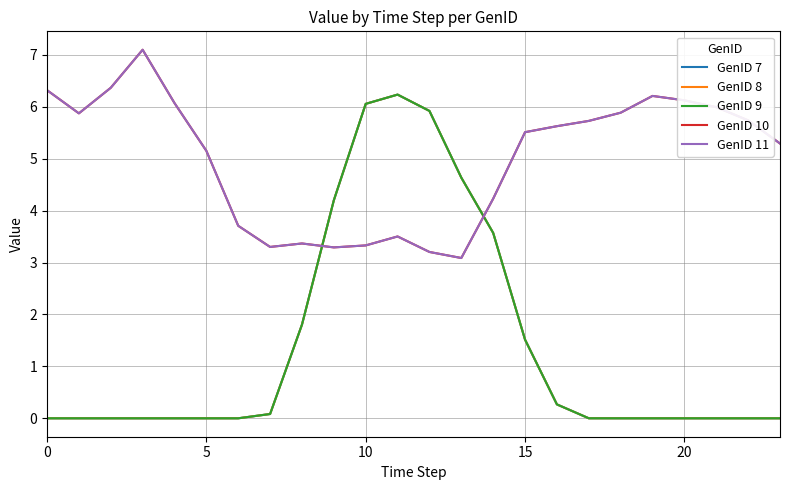

How many lines are shown in the chart?

5